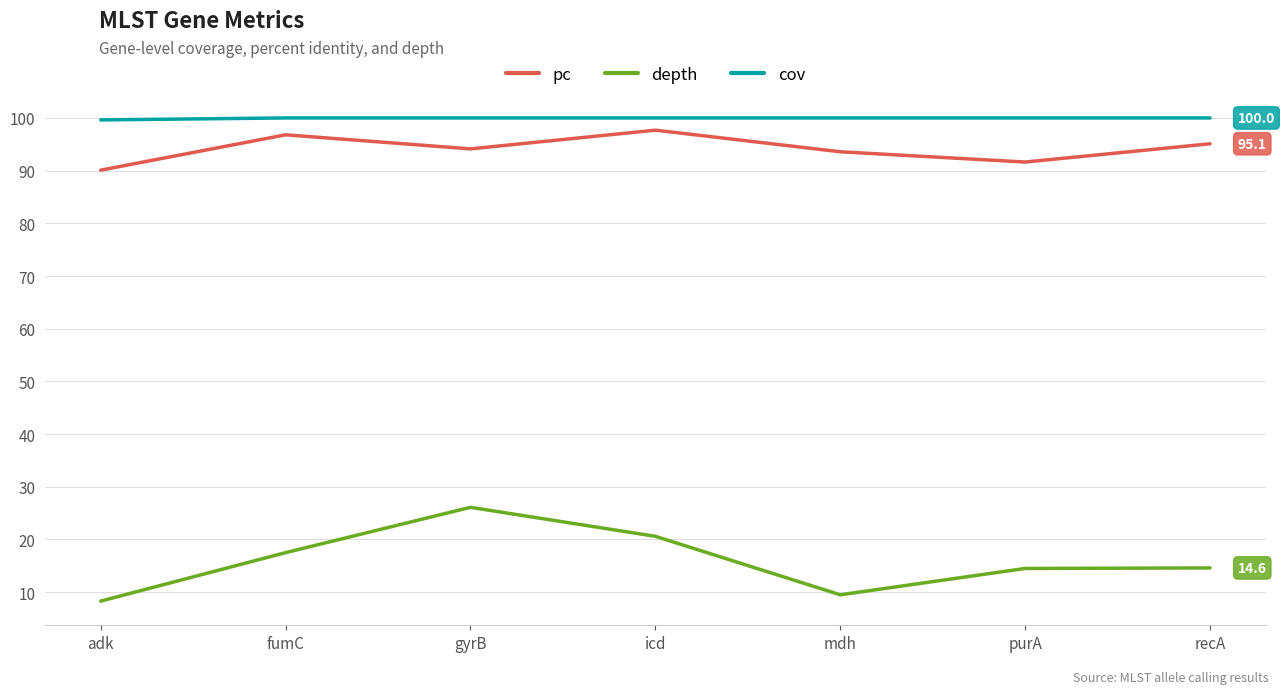

What is the sum of all cov values?

699.6